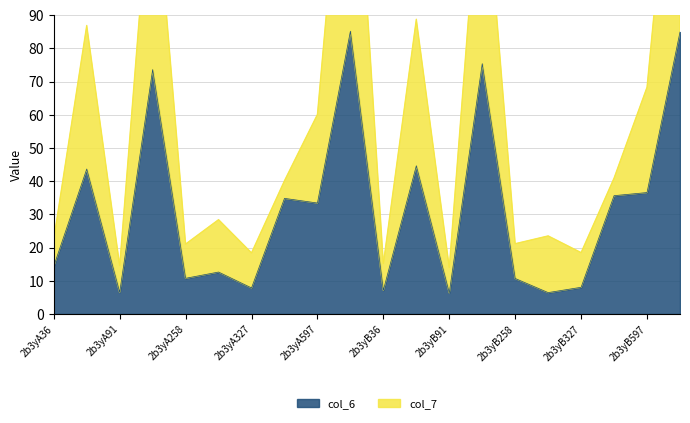

What is the value of the col_7 point at the 12th from the left?

88.8